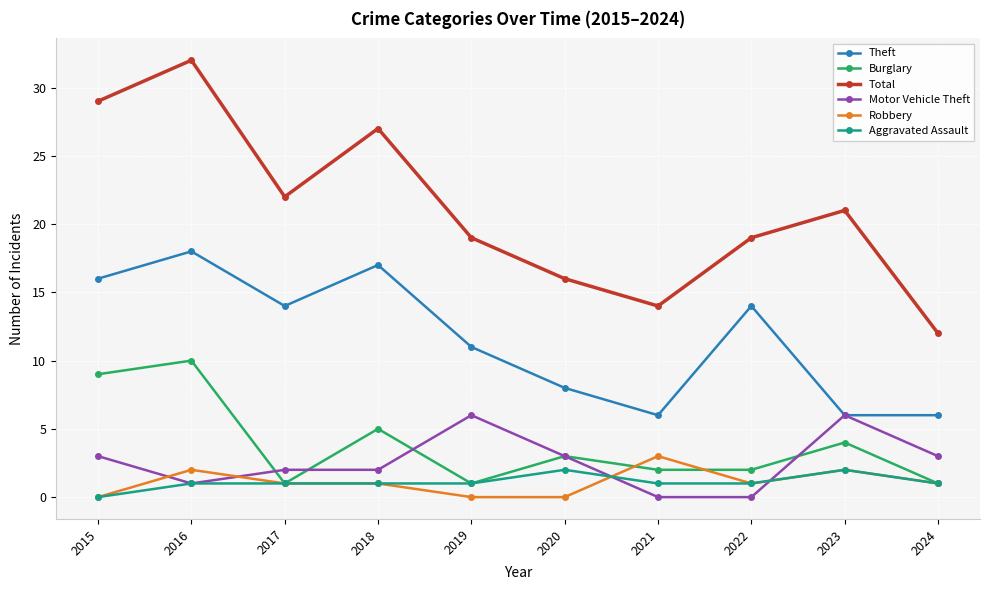

Reading left to right, transcribe all the data shown in this chart.

Theft: 16	18	14	17	11	8	6	14	6	6
Burglary: 9	10	1	5	1	3	2	2	4	1
Total: 29	32	22	27	19	16	14	19	21	12
Motor Vehicle Theft: 3	1	2	2	6	3	0	0	6	3
Robbery: 0	2	1	1	0	0	3	1	2	1
Aggravated Assault: 0	1	1	1	1	2	1	1	2	1